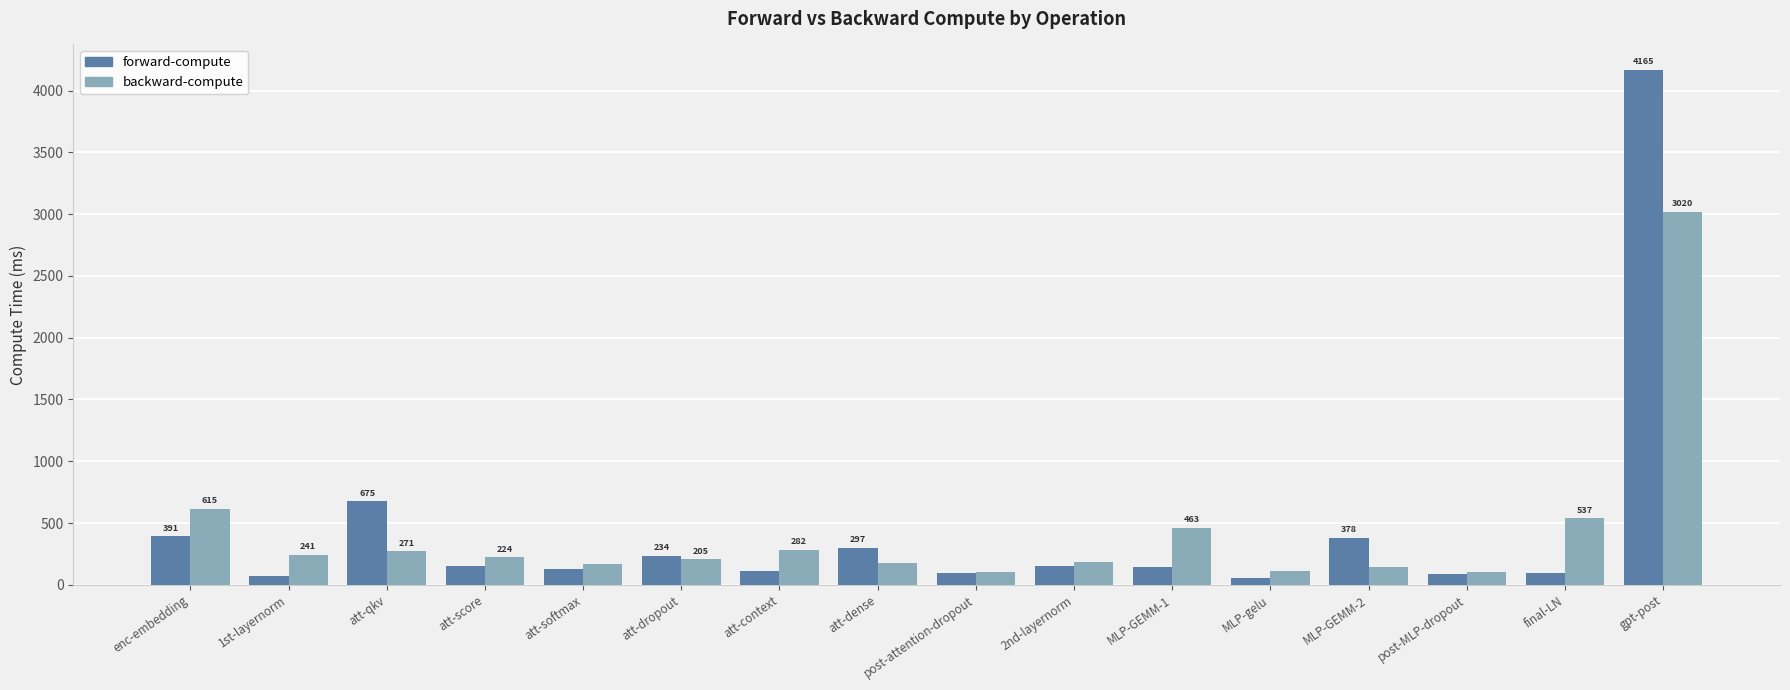

What are all the series names shown in the legend?

forward-compute, backward-compute